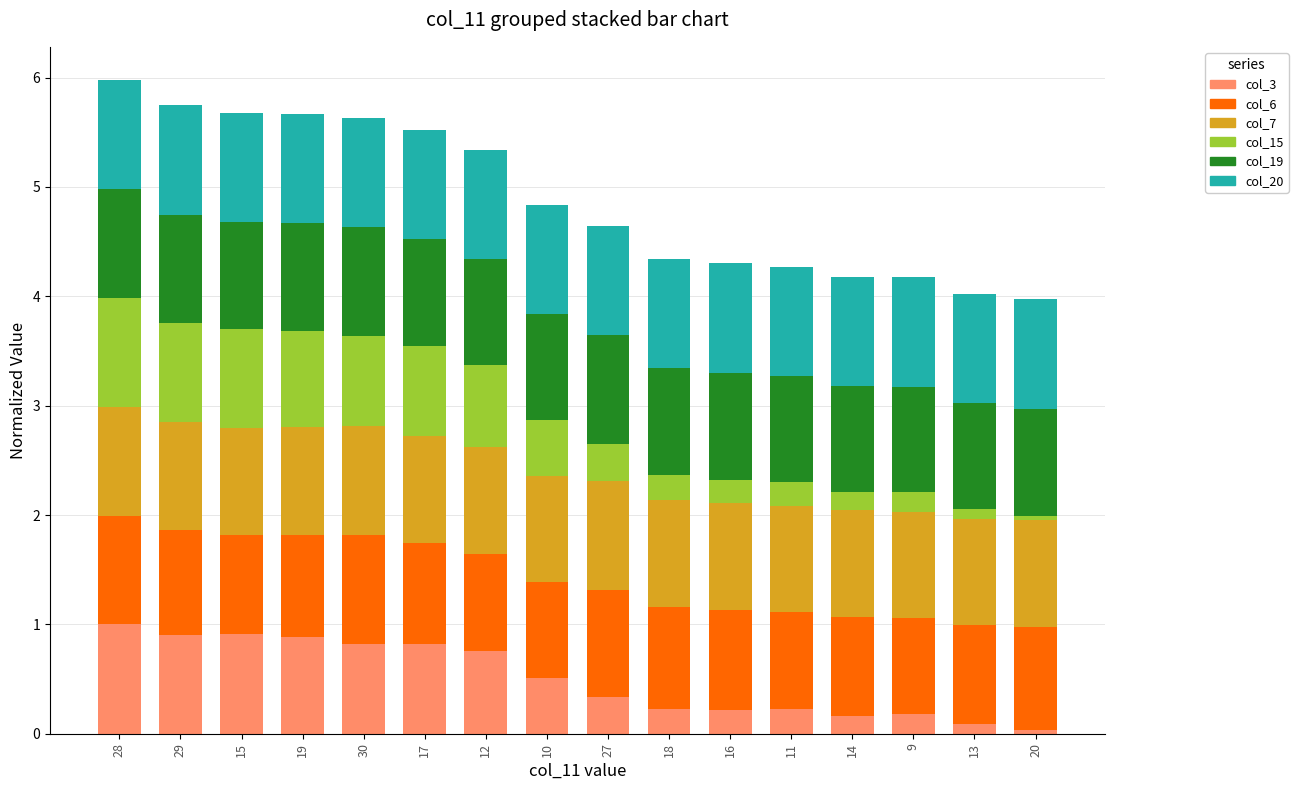

True or false: col_3 has a value of 0.1 at 13.

True